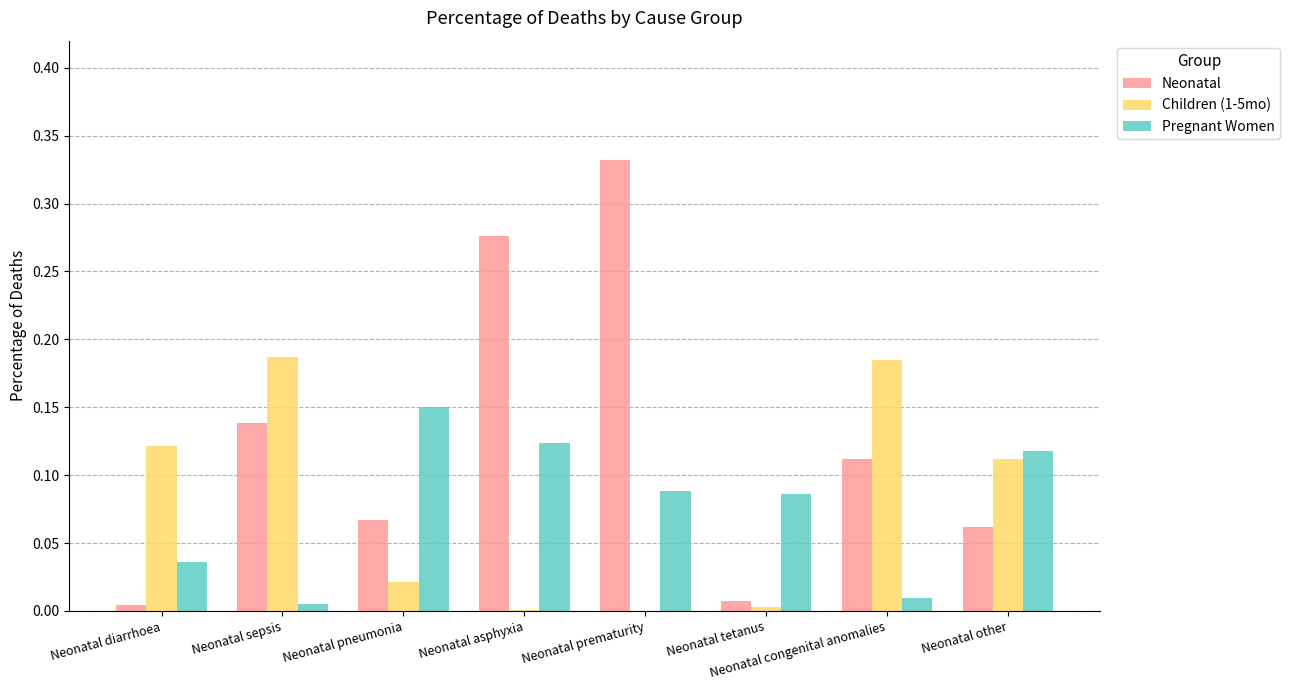

Is the value of Pregnant Women at Neonatal sepsis greater than the value of Neonatal at Neonatal congenital anomalies?

No